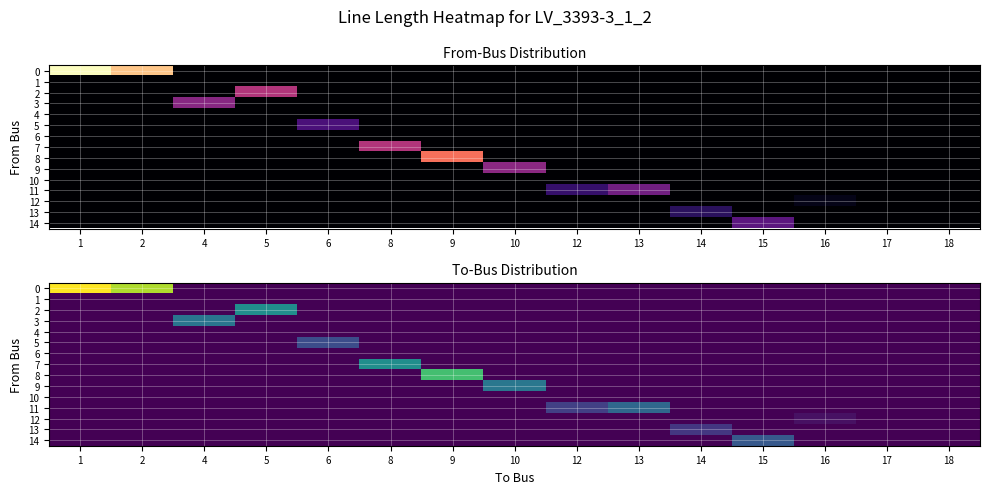

How many data points does each series have?

15